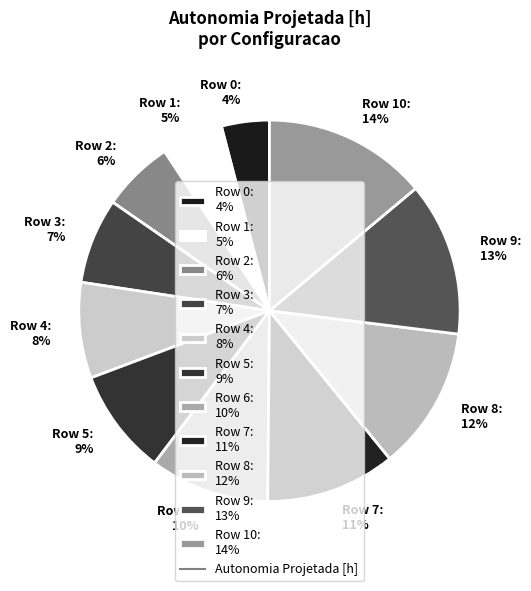

Is it true that Row 1: 5% is 5% of the pie?

True